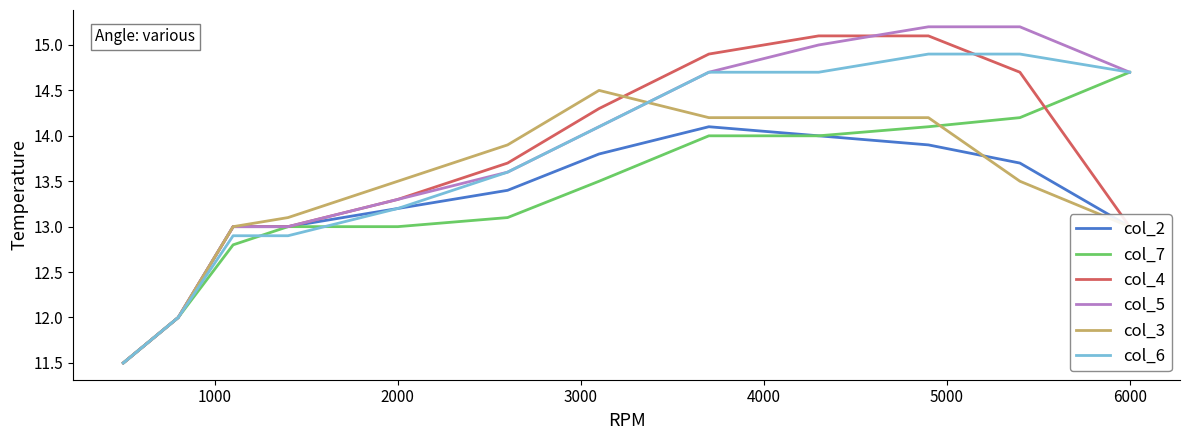

What are all the series names shown in the legend?

col_2, col_7, col_4, col_5, col_3, col_6